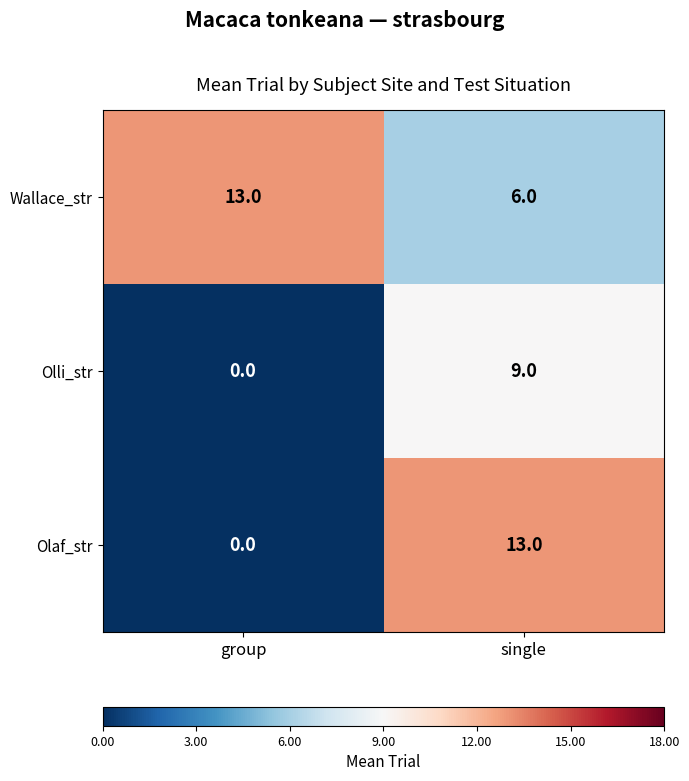

What is the difference between the highest and lowest values at single?

7